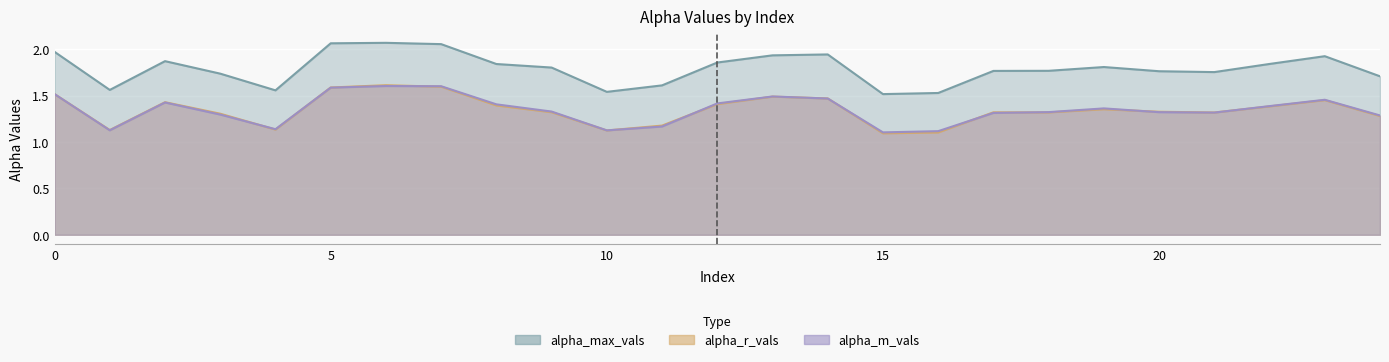

What is the spread (max minus min) of values at 10?

0.4